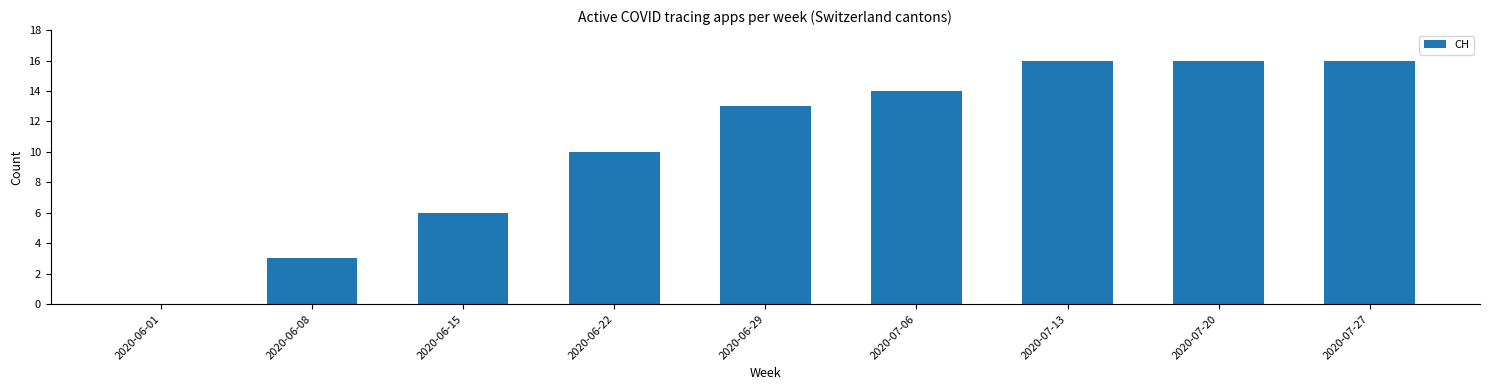

Reading left to right, what are all the values shown in this chart?

0	3	6	10	13	14	16	16	16